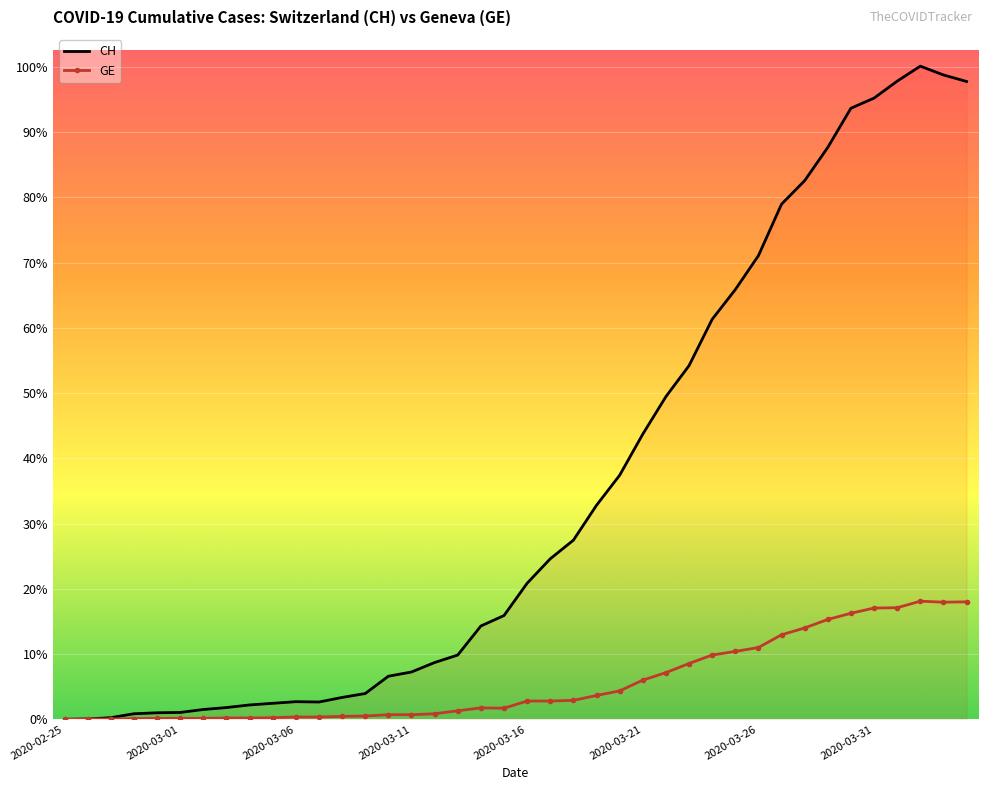

In CH, how many points are lower than both neighbors (excluding endpoints)?

1